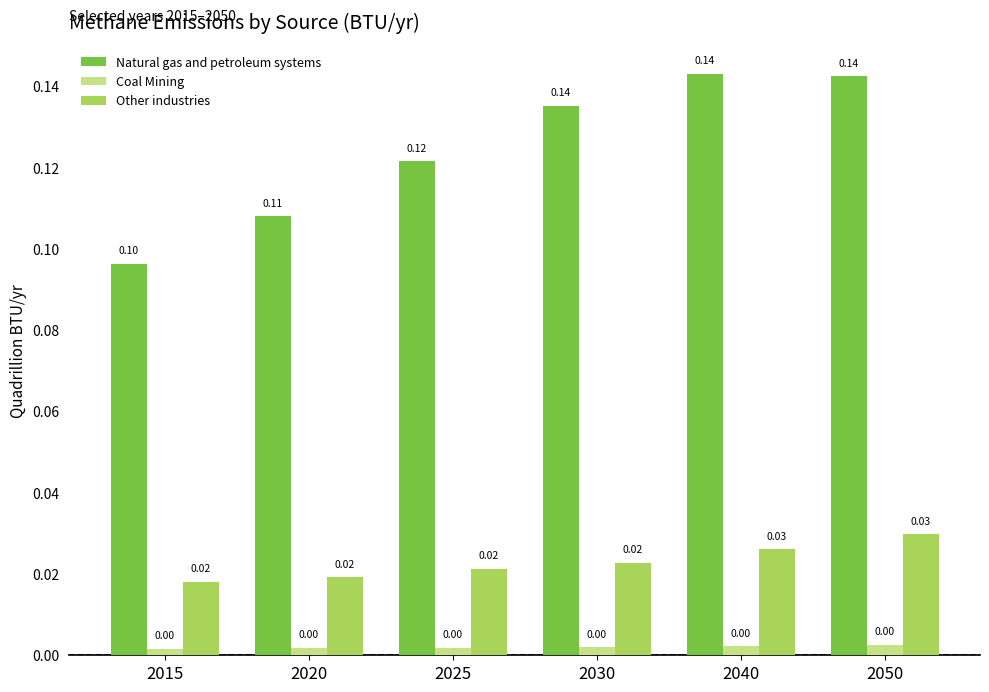

What are all the series names shown in the legend?

Natural gas and petroleum systems, Coal Mining, Other industries